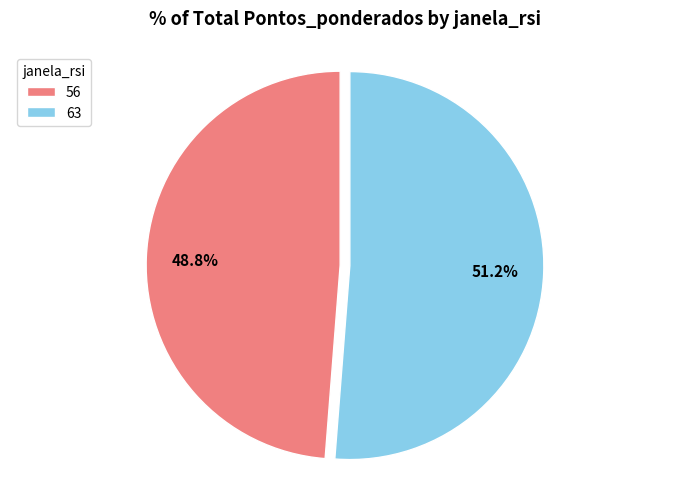

Which slice represents more than half of the pie?

63